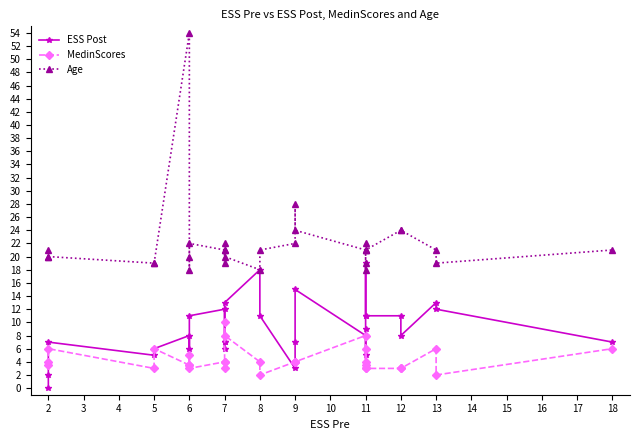

Between 8 and 13, which series saw the biggest shift?

MedinScores